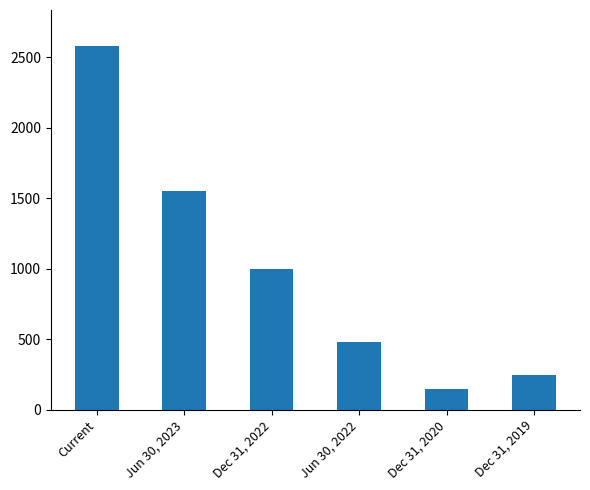

How many series are shown in this chart?

1